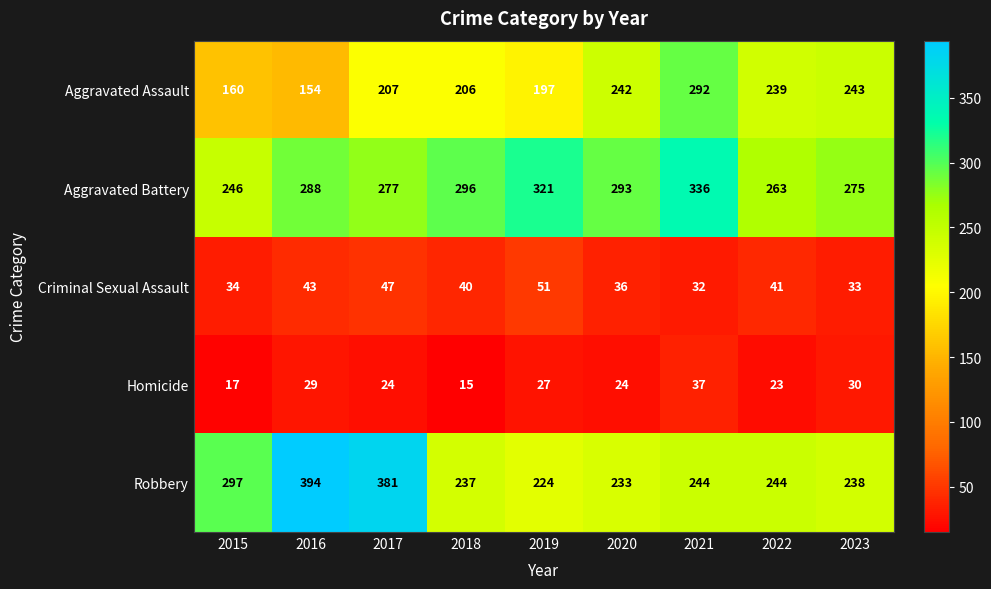

At which category does the chart reach its minimum across all series?

2018